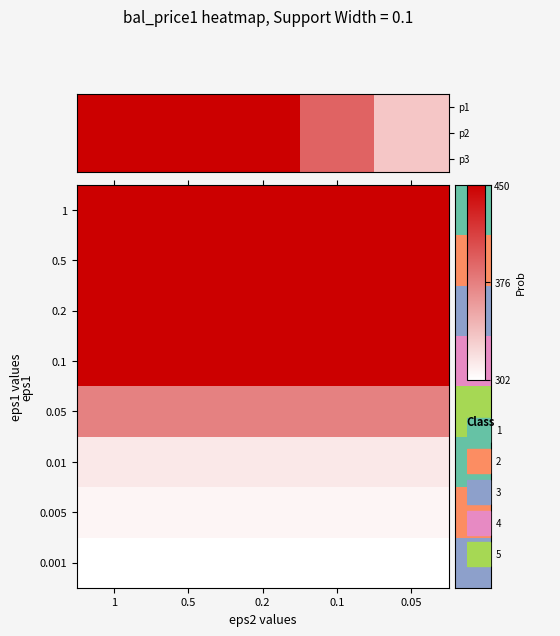

Rank the series at 0.5 from highest to lowest value.

p1, p2, p3, 0.1, 0.05, 0.01, 0.005, 0.001